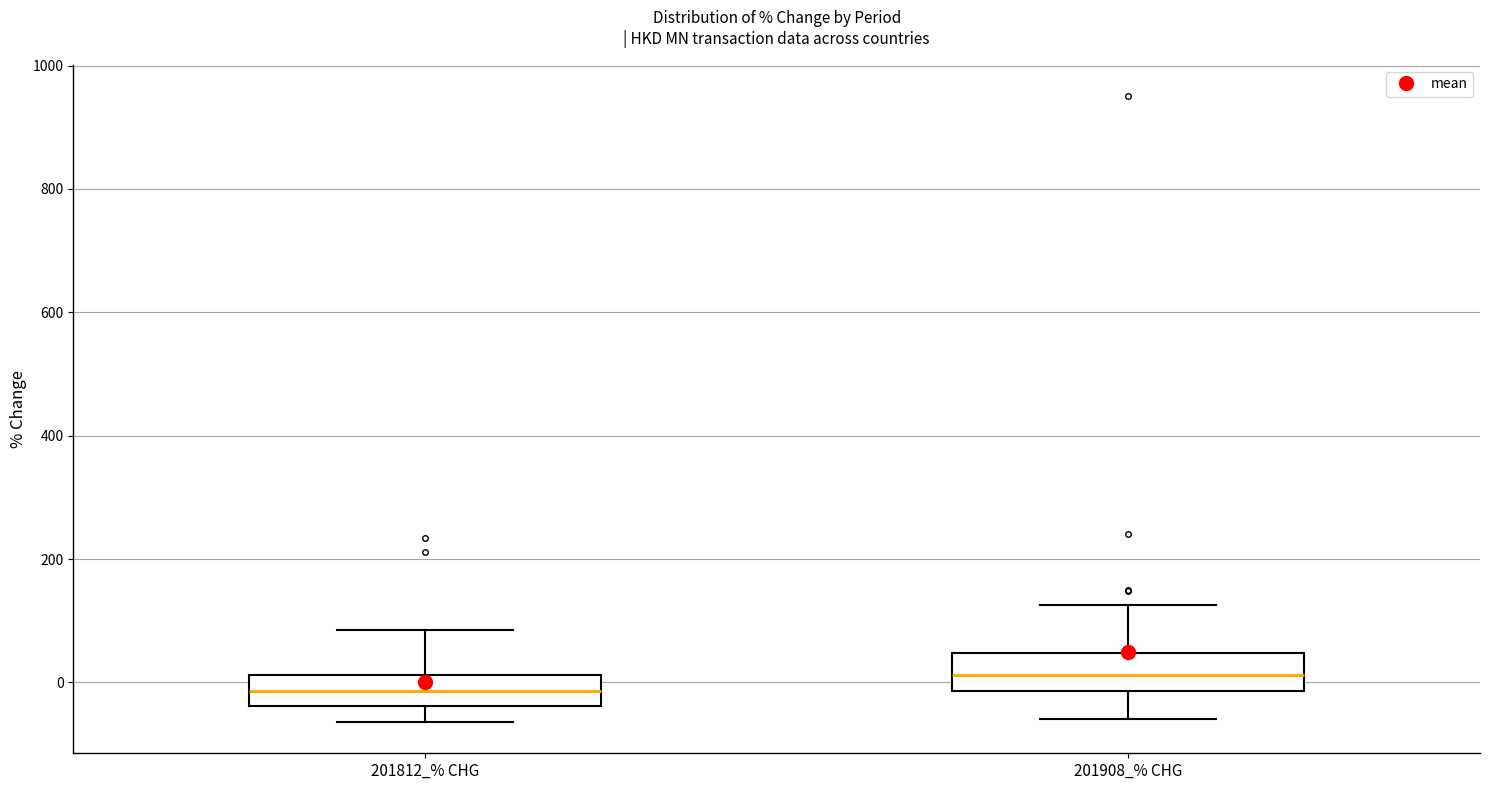

Reading left to right, read every box against the y-axis: the position of its median line, the range the box covers, and the ends of its whiskers. The values are not printed on the chart, so give them approximately, as read against the axis.

201812_% CHG: median -20, box -40 to 20, whiskers -60 to 80
201908_% CHG: median 20, box -20 to 40, whiskers -60 to 120